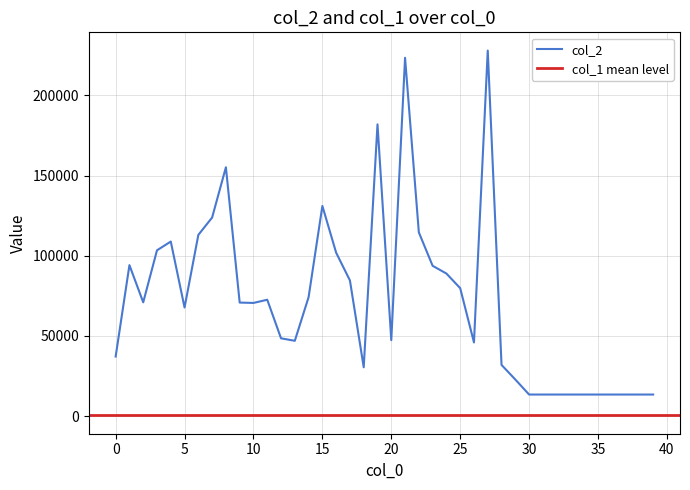

Does the chart display data point markers on the line(s)?

No